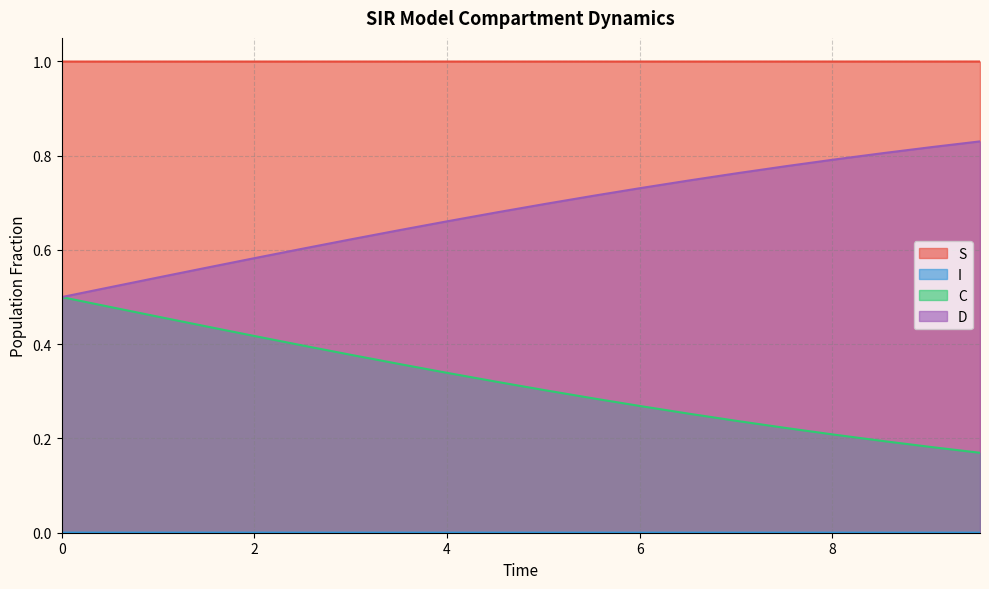

Which series has the largest total across all categories?

S